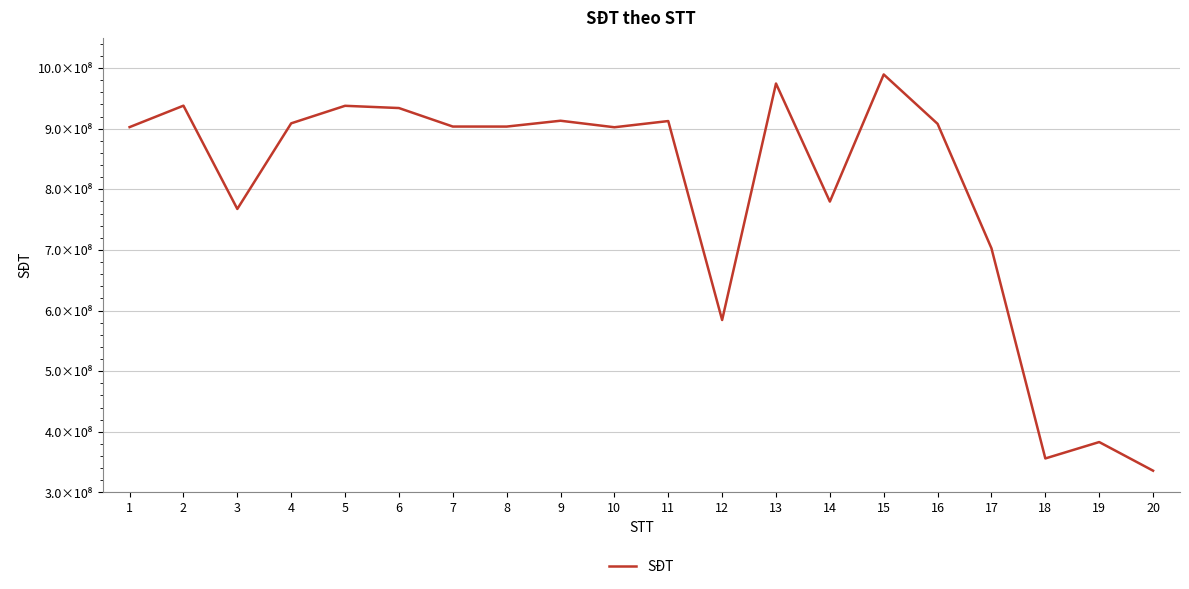

What is the smallest value displayed?

335793550